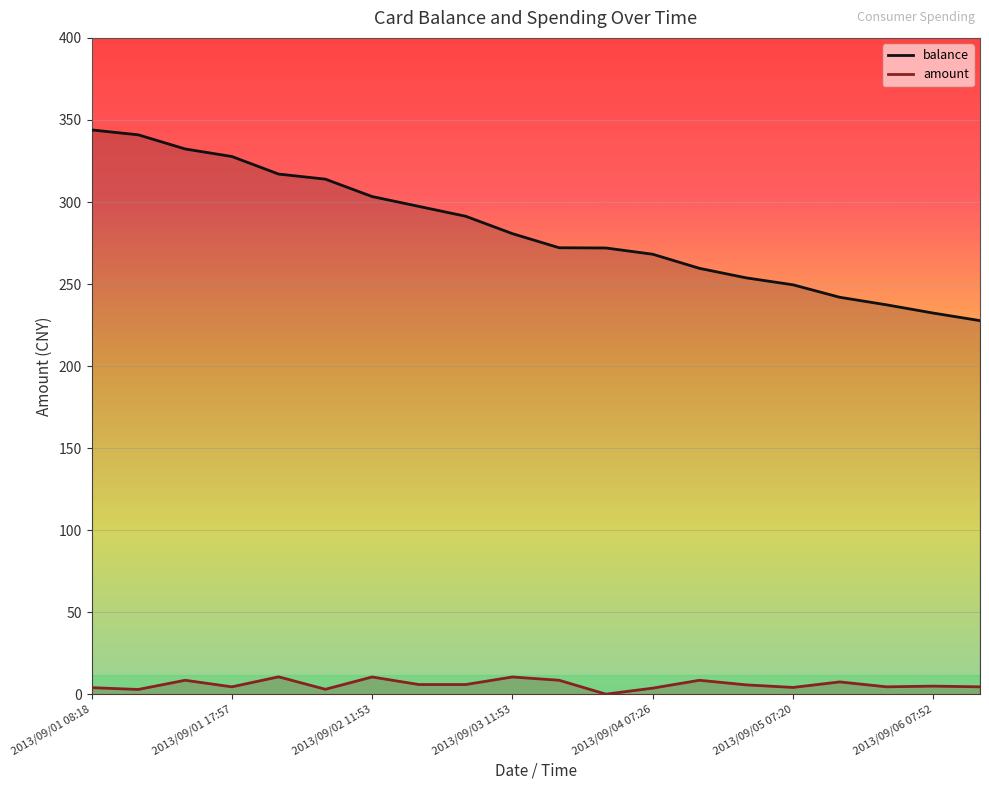

Reading left to right, transcribe all the data shown in this chart.

balance: 2013/09/01 08:18=343.9	2013/09/01 08:37=340.9	2013/09/01 11:57=332.3	2013/09/01 17:57=327.7	2013/09/01 18:19=317.0	2013/09/02 07:25=313.9	2013/09/02 11:53=303.3	2013/09/02 21:20=297.3	2013/09/03 07:21=291.3	2013/09/03 11:53=280.7	2013/09/03 17:44=272.1	2013/09/03 17:57=272.0	2013/09/04 07:26=268.2	2013/09/04 11:52=259.6	2013/09/04 17:43=253.8	2013/09/05 07:20=249.6	2013/09/05 11:41=242.0	2013/09/05 17:33=237.4	2013/09/06 07:52=232.3	2013/09/06 11:46=227.7
amount: 2013/09/01 08:18=4.1	2013/09/01 08:37=3.0	2013/09/01 11:57=8.6	2013/09/01 17:57=4.6	2013/09/01 18:19=10.7	2013/09/02 07:25=3.1	2013/09/02 11:53=10.6	2013/09/02 21:20=6.0	2013/09/03 07:21=6.0	2013/09/03 11:53=10.6	2013/09/03 17:44=8.6	2013/09/03 17:57=0.1	2013/09/04 07:26=3.8	2013/09/04 11:52=8.6	2013/09/04 17:43=5.8	2013/09/05 07:20=4.2	2013/09/05 11:41=7.6	2013/09/05 17:33=4.6	2013/09/06 07:52=5.0	2013/09/06 11:46=4.6